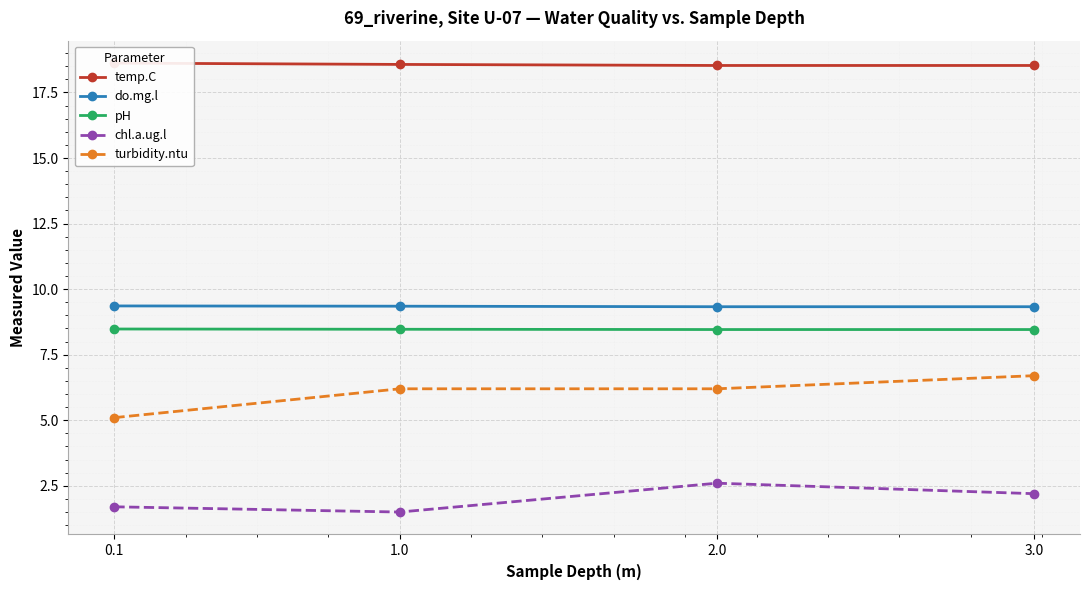

Is it true that pH equals 8.5 at 0.1?

True